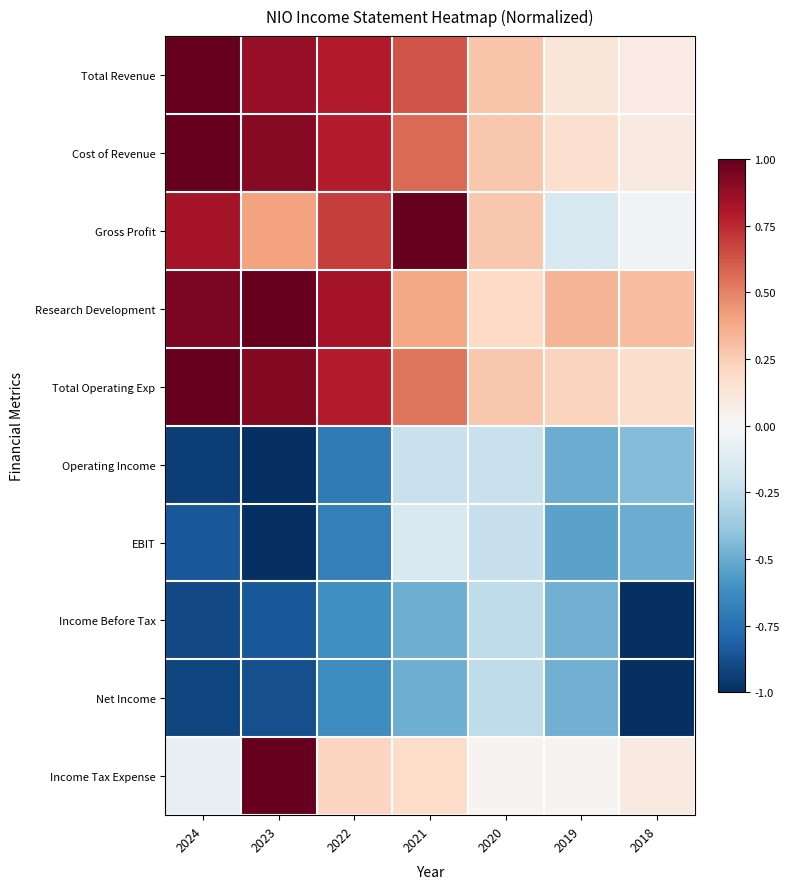

How many data points does each series have?

7